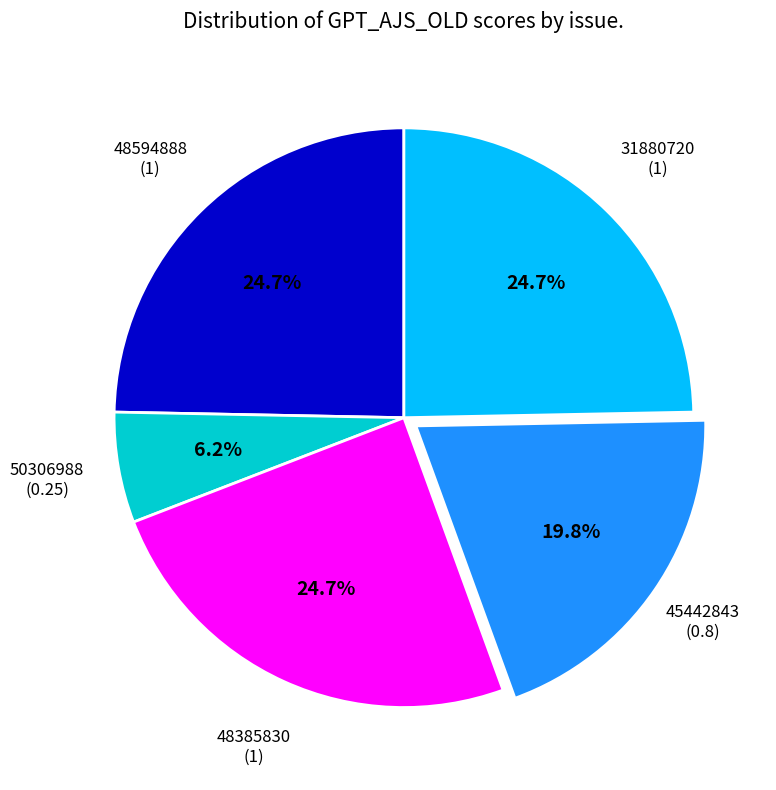

Does any single category account for the majority?

No